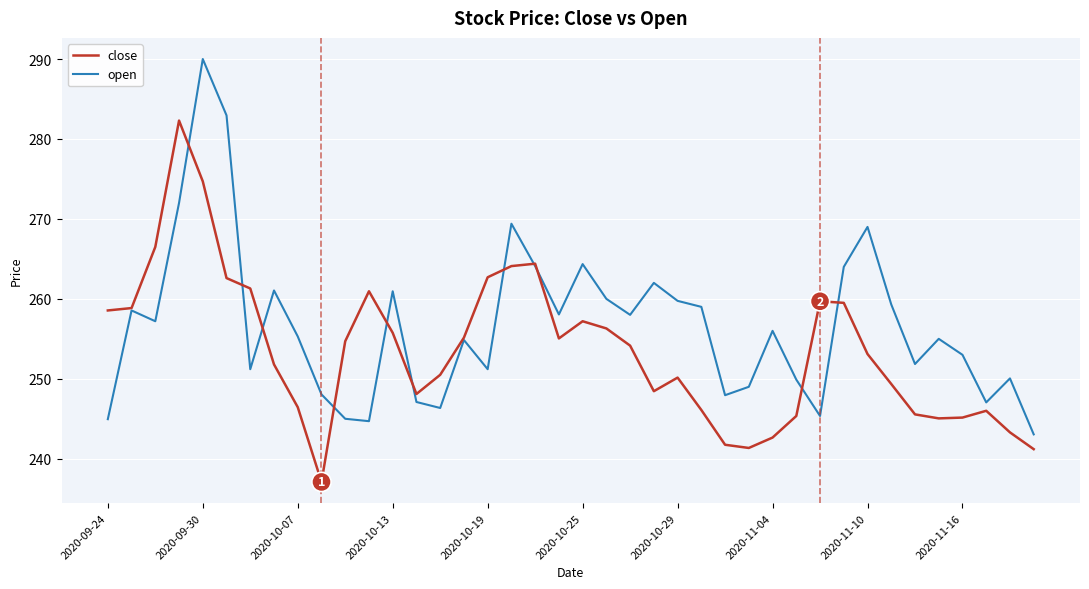

List the series in order of their overall mean, lowest first.

close, open